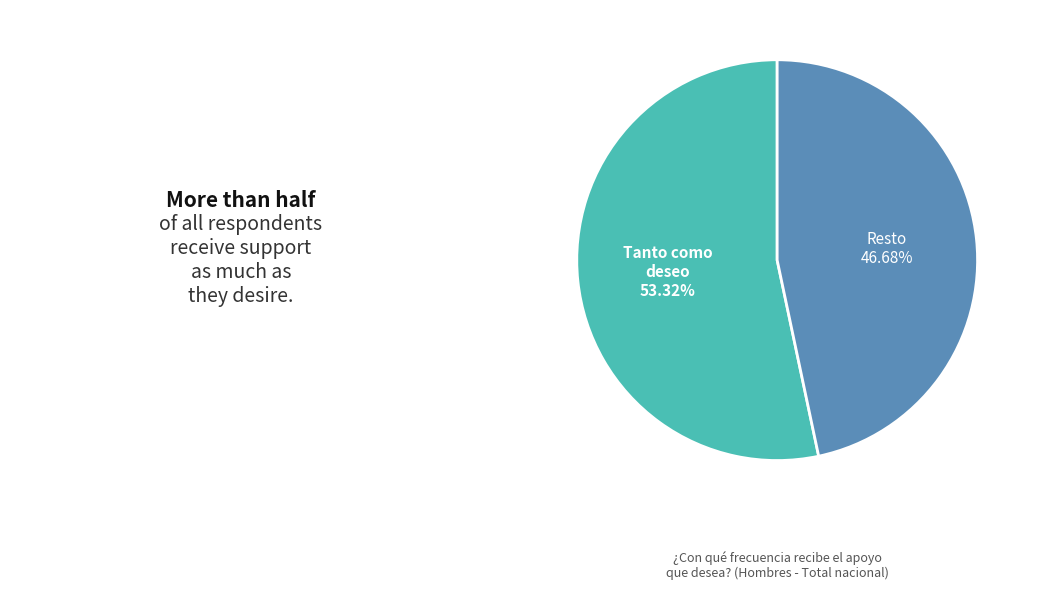

Combined, do Tanto como deseo and Resto account for over 50%?

Yes